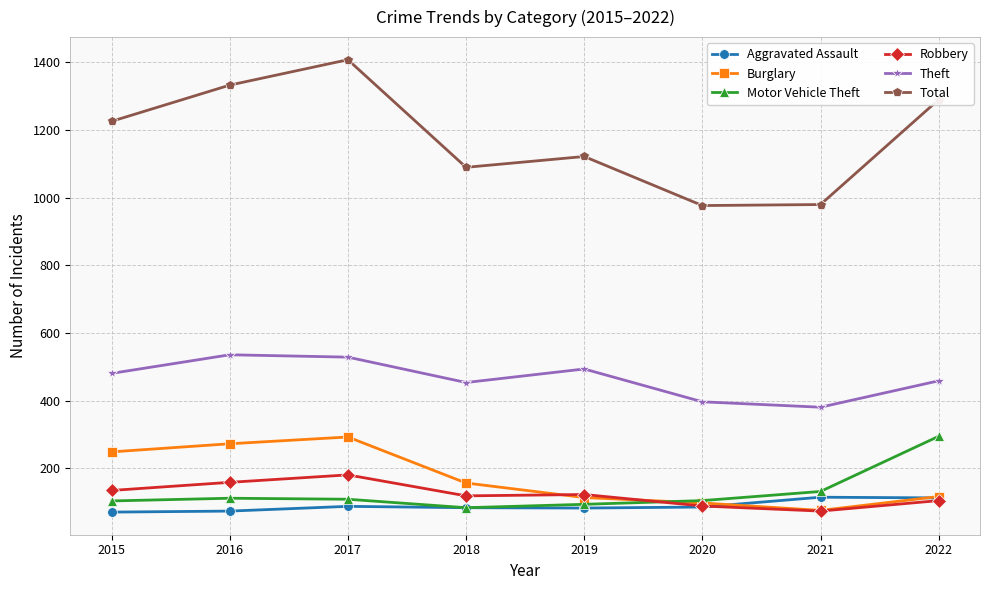

What is the sum of the Aggravated Assault values at 2021 and 2019?

198